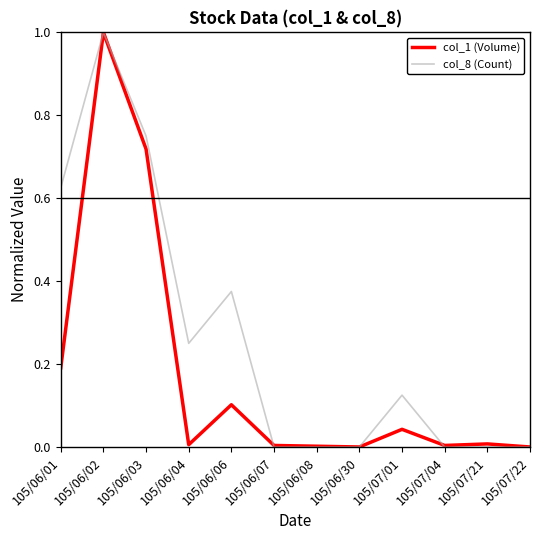

Count the col_8 (Count) values in the range 0 to 1.

12